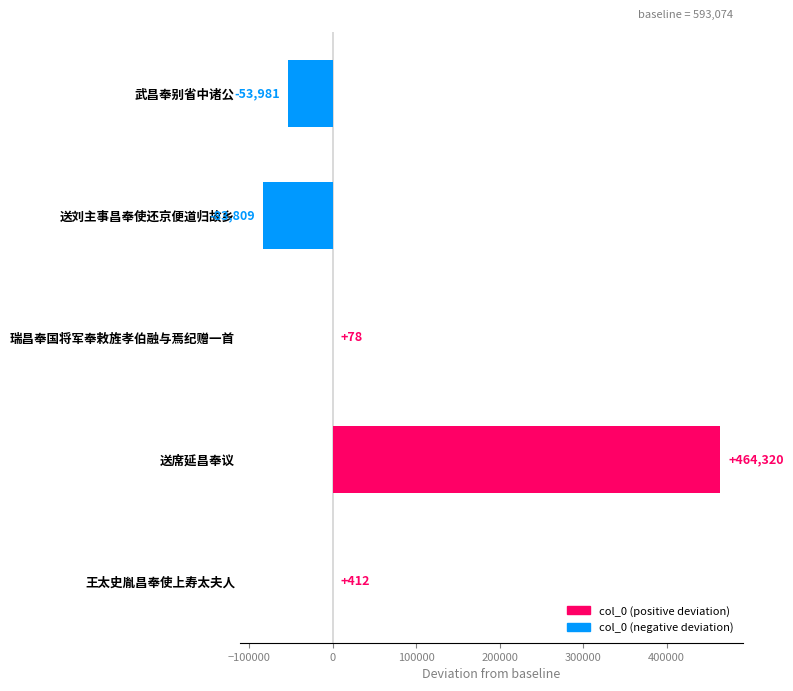

Where is the data nearest to the value 190255?

王太史胤昌奉使上寿太夫人